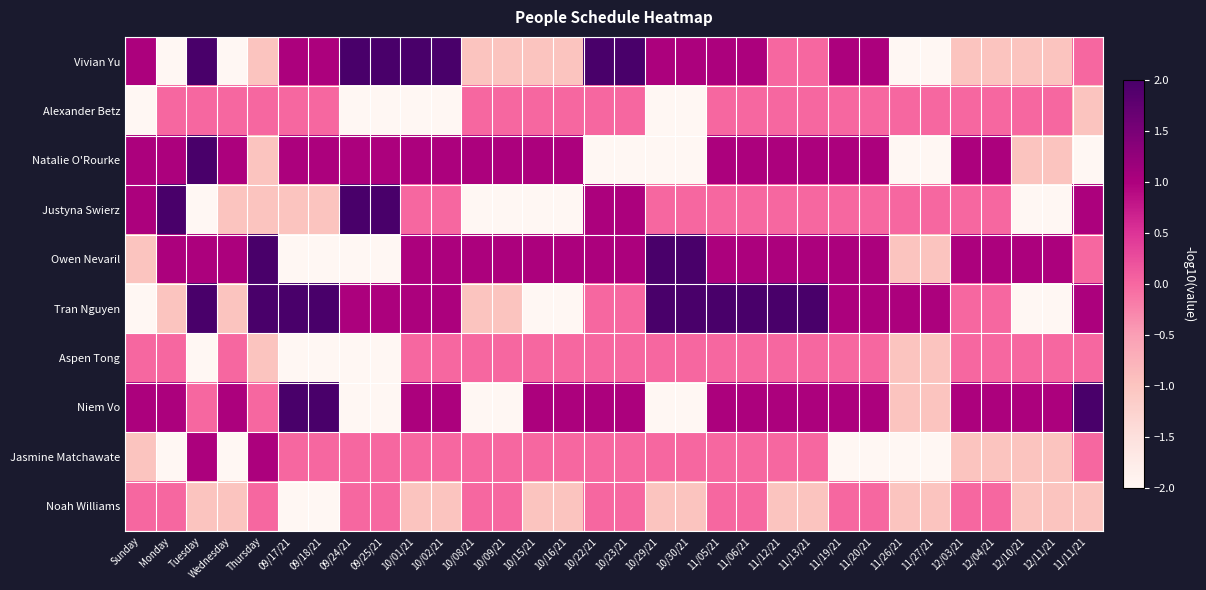

What is the total value across all series at Tuesday?

3